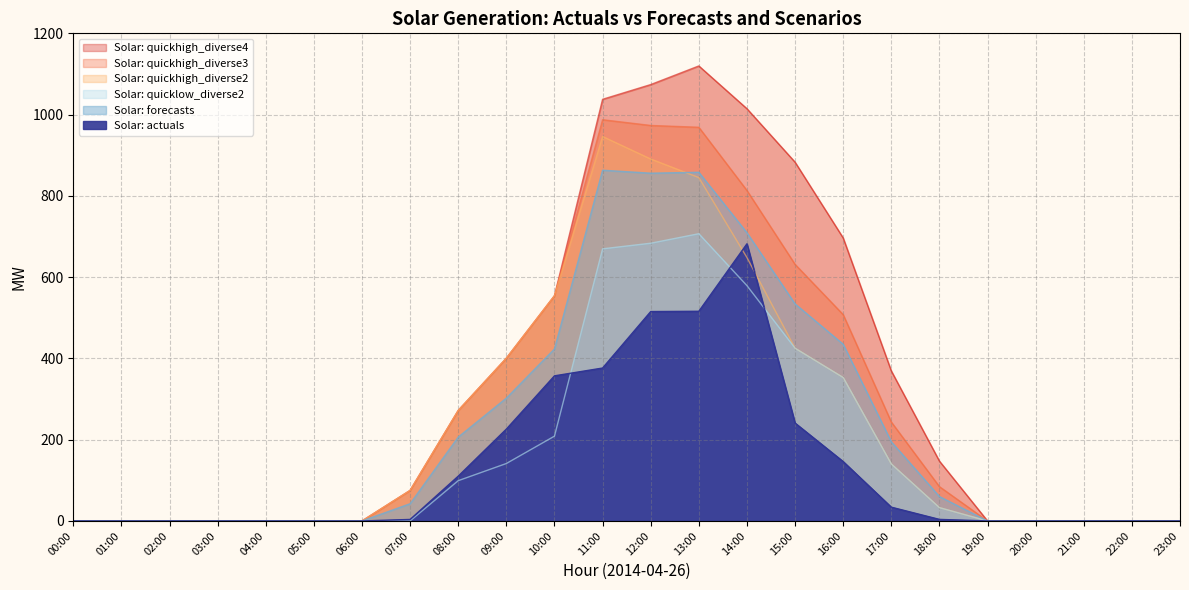

What is the difference between the highest and lowest values at 12:00?

558.6